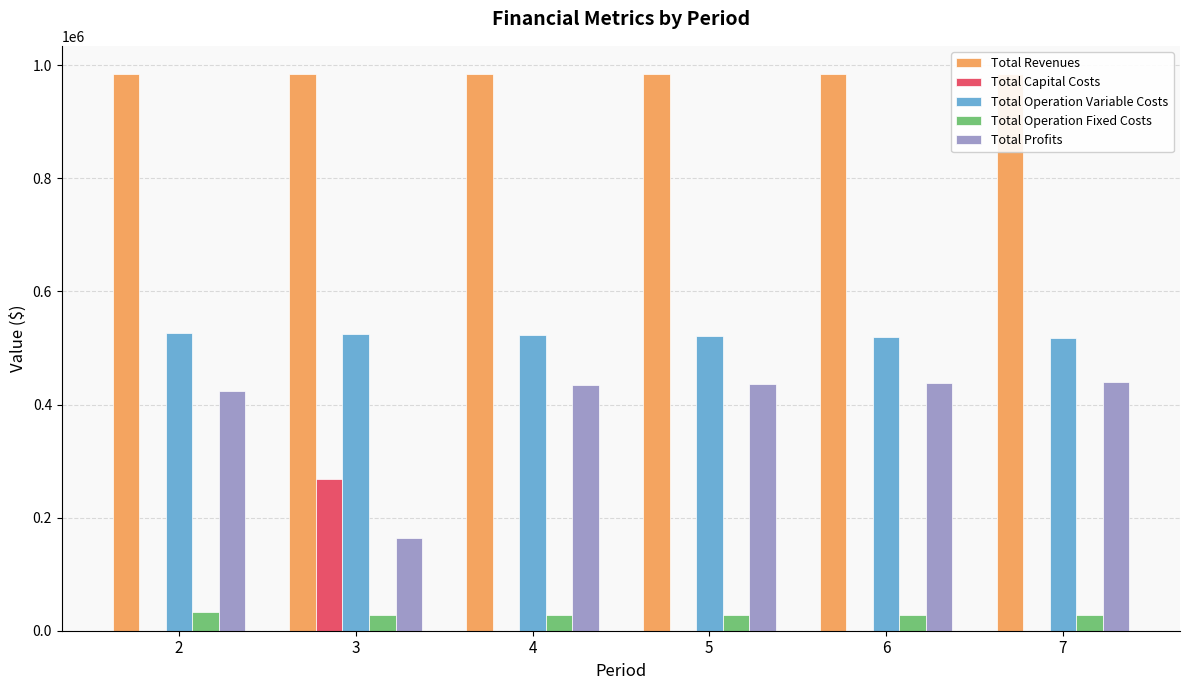

Which series has the largest range (max minus min)?

Total Profits